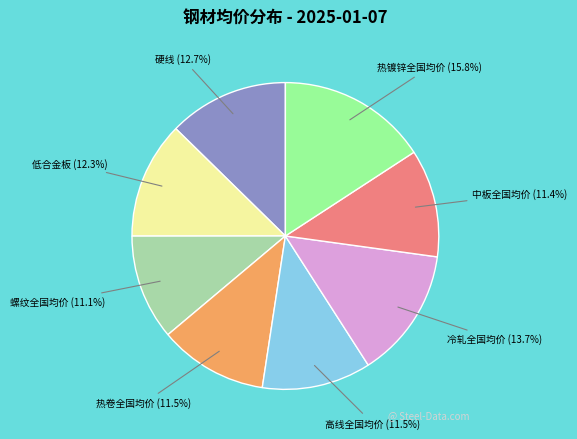

Does any single category account for the majority?

No